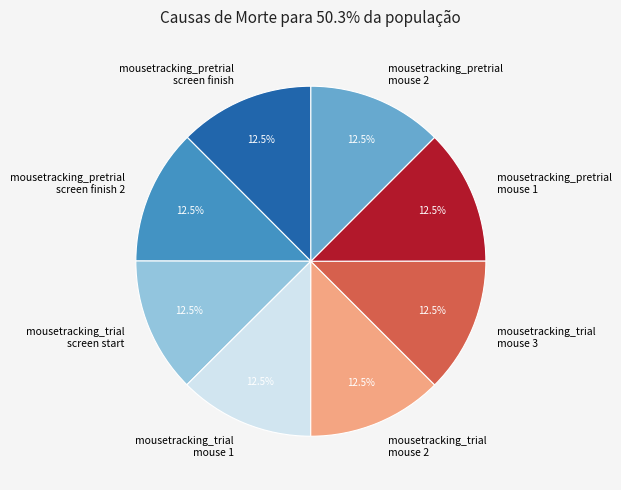

How many segments does this pie chart have?

8